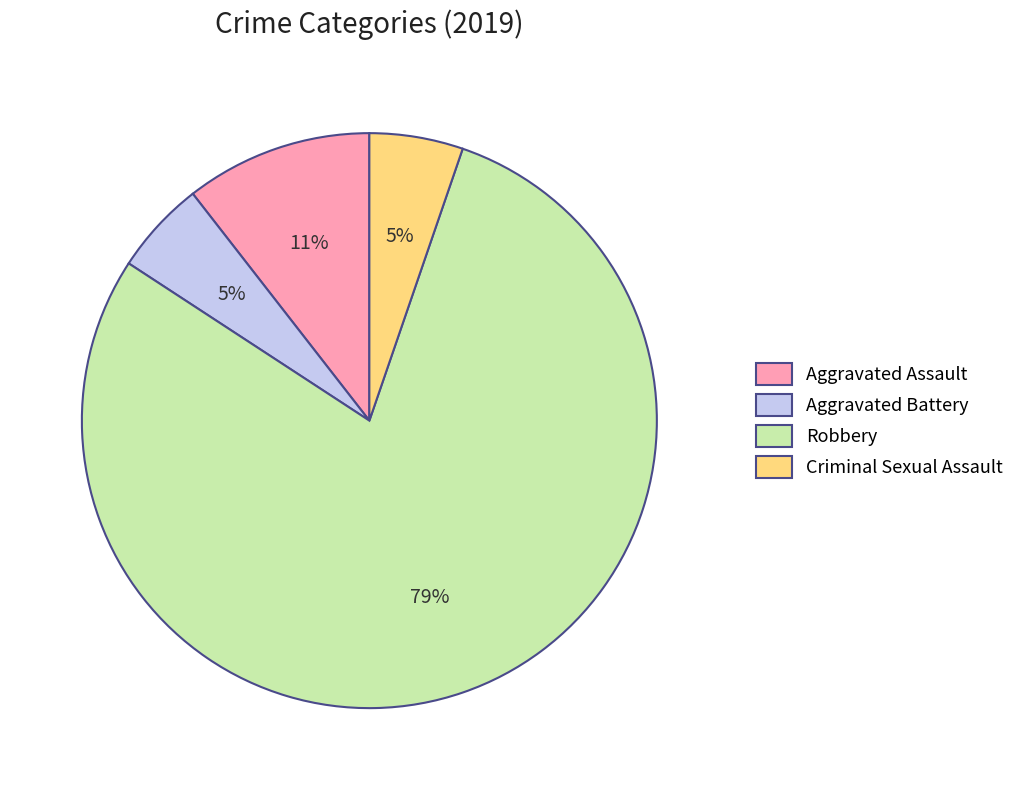

Between Aggravated Assault and Aggravated Battery, which is larger?

Aggravated Assault